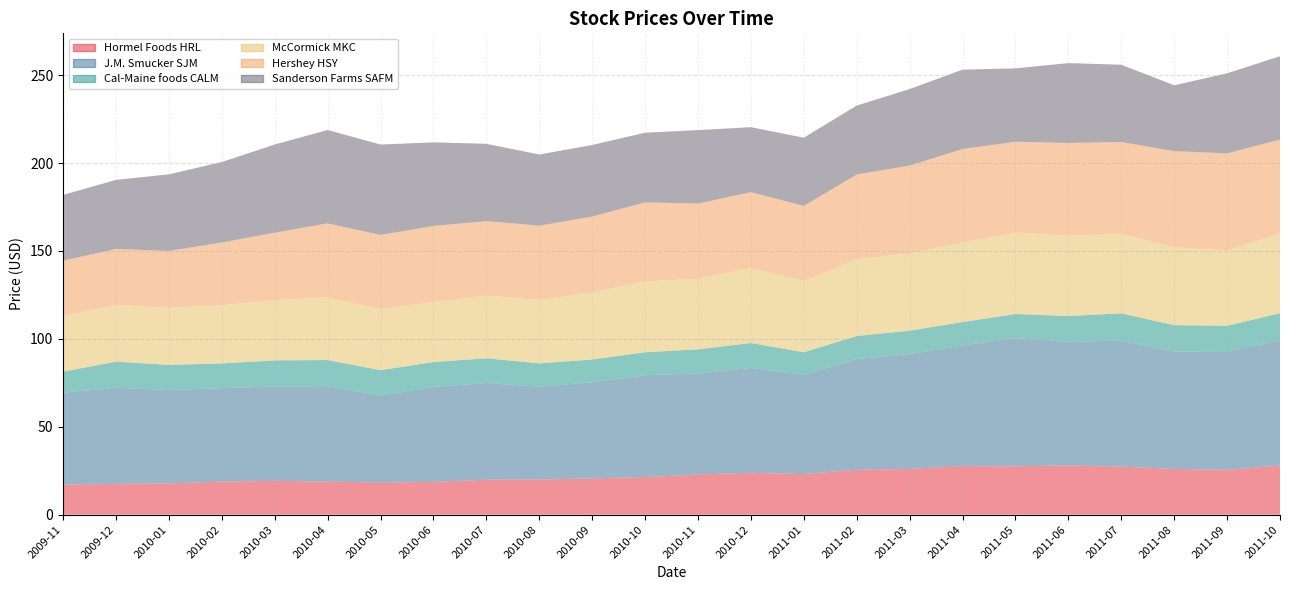

Reading left to right, extract all data points from this chart.

Hormel Foods HRL: 2009-11=17.1	2009-12=17.5	2010-01=17.7	2010-02=18.8	2010-03=19.2	2010-04=18.8	2010-05=18.3	2010-06=18.6	2010-07=19.9	2010-08=20.0	2010-09=20.6	2010-10=21.4	2010-11=22.8	2010-12=23.8	2011-01=23.1	2011-02=25.6	2011-03=26.0	2011-04=27.6	2011-05=27.5	2011-06=28.0	2011-07=27.3	2011-08=26.0	2011-09=25.5	2011-10=27.9
J.M. Smucker SJM: 2009-11=52.3	2009-12=54.6	2010-01=53.2	2010-02=53.1	2010-03=53.6	2010-04=54.4	2010-05=49.5	2010-06=54.0	2010-07=55.1	2010-08=52.8	2010-09=54.6	2010-10=58.0	2010-11=57.4	2010-12=59.6	2011-01=56.5	2011-02=63.0	2011-03=65.3	2011-04=68.7	2011-05=72.9	2011-06=70.3	2011-07=71.7	2011-08=66.8	2011-09=67.5	2011-10=71.3
Cal-Maine foods CALM: 2009-11=12.0	2009-12=14.9	2010-01=14.3	2010-02=14.1	2010-03=14.9	2010-04=14.8	2010-05=14.4	2010-06=14.2	2010-07=14.0	2010-08=13.3	2010-09=13.0	2010-10=13.0	2010-11=13.8	2010-12=14.2	2011-01=12.8	2011-02=13.1	2011-03=13.3	2011-04=13.3	2011-05=13.7	2011-06=14.7	2011-07=15.6	2011-08=15.0	2011-09=14.5	2011-10=15.4
McCormick MKC: 2009-11=31.7	2009-12=32.3	2010-01=32.5	2010-02=33.2	2010-03=34.3	2010-04=35.6	2010-05=34.7	2010-06=34.2	2010-07=35.6	2010-08=36.1	2010-09=38.1	2010-10=40.3	2010-11=40.1	2010-12=42.7	2011-01=40.5	2011-02=43.7	2011-03=43.9	2011-04=45.3	2011-05=46.3	2011-06=45.8	2011-07=45.1	2011-08=44.4	2011-09=42.8	2011-10=45.3
Hershey HSY: 2009-11=31.4	2009-12=31.8	2010-01=32.4	2010-02=35.6	2010-03=38.4	2010-04=42.1	2010-05=42.2	2010-06=43.2	2010-07=42.4	2010-08=42.2	2010-09=43.2	2010-10=45.0	2010-11=42.8	2010-12=43.1	2011-01=42.7	2011-02=48.2	2011-03=50.0	2011-04=53.1	2011-05=51.6	2011-06=52.7	2011-07=52.3	2011-08=54.7	2011-09=55.2	2011-10=53.4
Sanderson Farms SAFM: 2009-11=37.4	2009-12=39.3	2010-01=43.6	2010-02=45.8	2010-03=50.1	2010-04=53.1	2010-05=51.4	2010-06=47.6	2010-07=44.0	2010-08=40.5	2010-09=40.7	2010-10=39.6	2010-11=41.8	2010-12=37.0	2011-01=38.8	2011-02=39.2	2011-03=43.5	2011-04=45.1	2011-05=41.8	2011-06=45.5	2011-07=44.0	2011-08=37.4	2011-09=45.5	2011-10=47.5